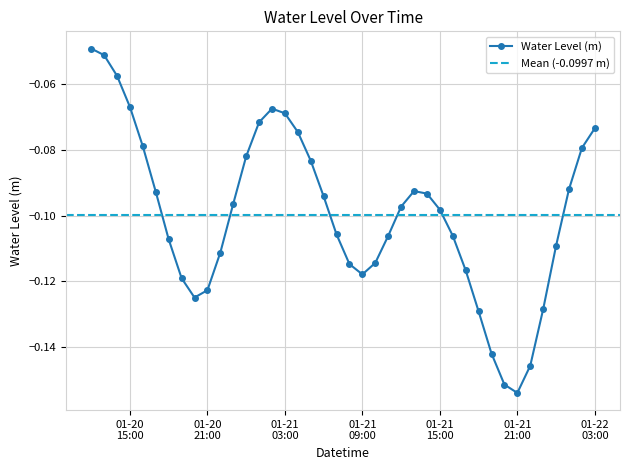

How many interior local peaks (higher than both neighbors) does the data have?

2